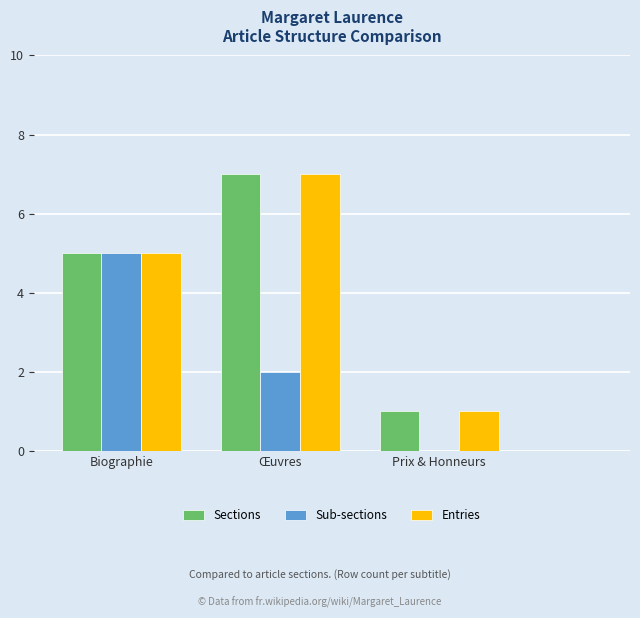

At which category is the sum across all series the highest?

Œuvres